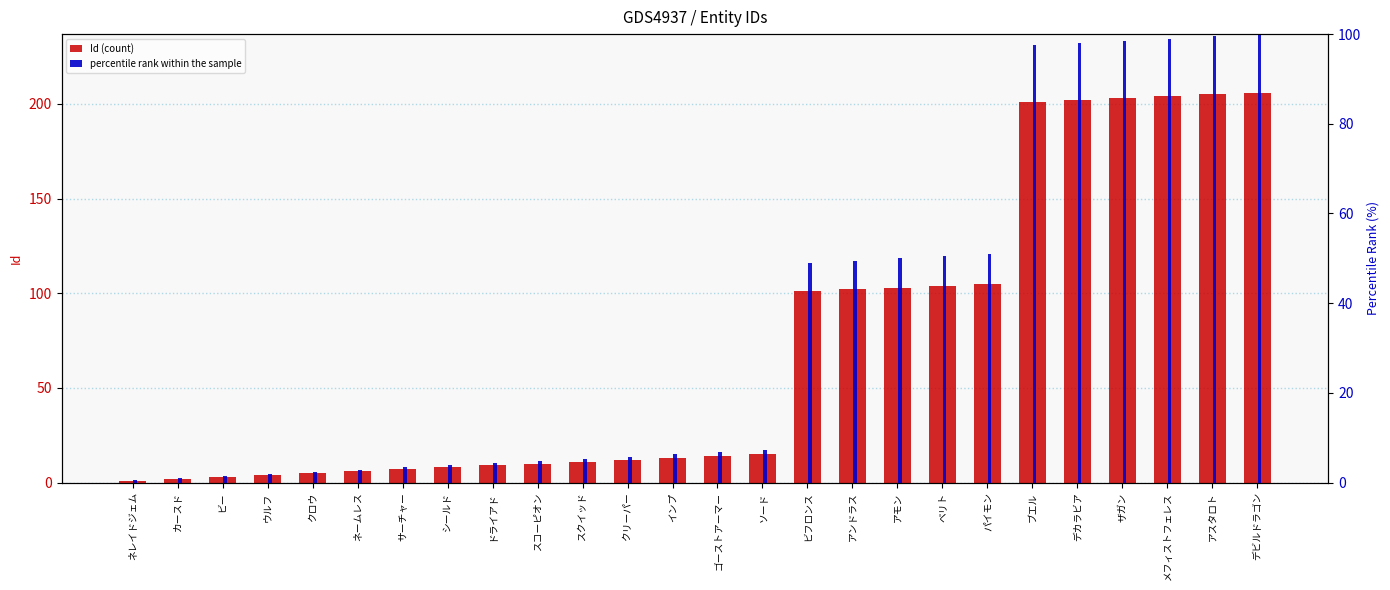

Rank the categories by Id (count) value from lowest to highest.

ネレイドジェム, カースド, ビー, ウルフ, クロウ, ネームレス, サーチャー, シールド, ドライアド, スコーピオン, スクイッド, クリーパー, インプ, ゴーストアーマー, ソード, ビフロンス, アンドラス, アモン, ベリト, パイモン, ブエル, デカラビア, ザガン, メフィストフェレス, アスタロト, デビルドラゴン